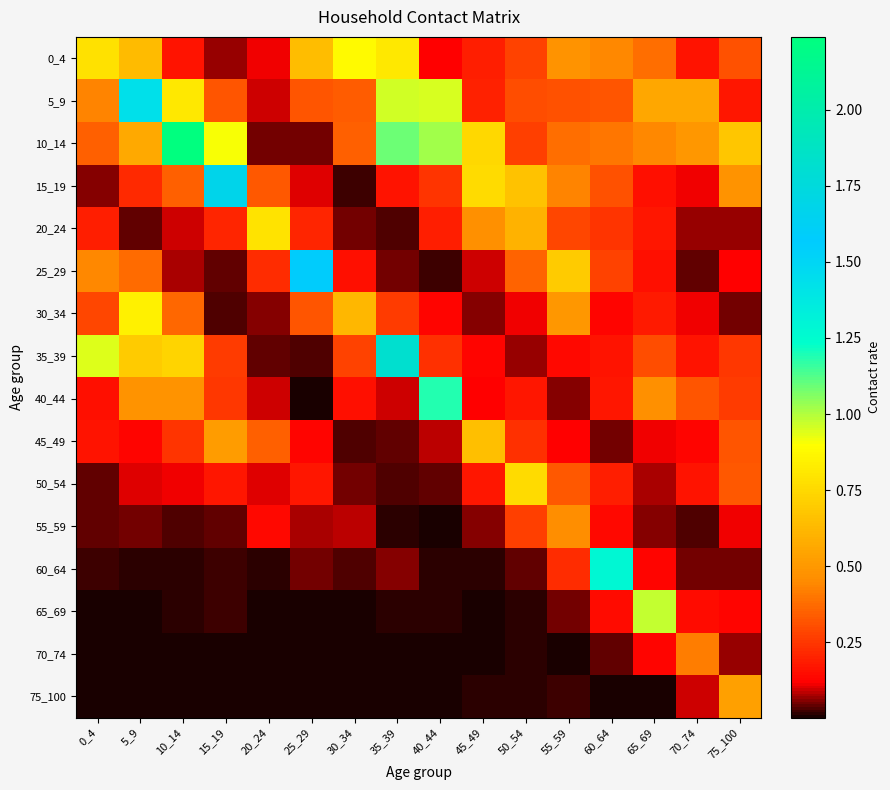

Which series has the widest spread of values?

10_14